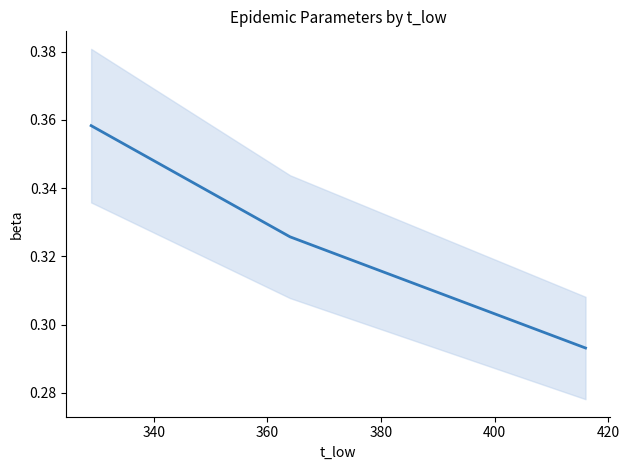

How many distinct data groups are displayed?

1